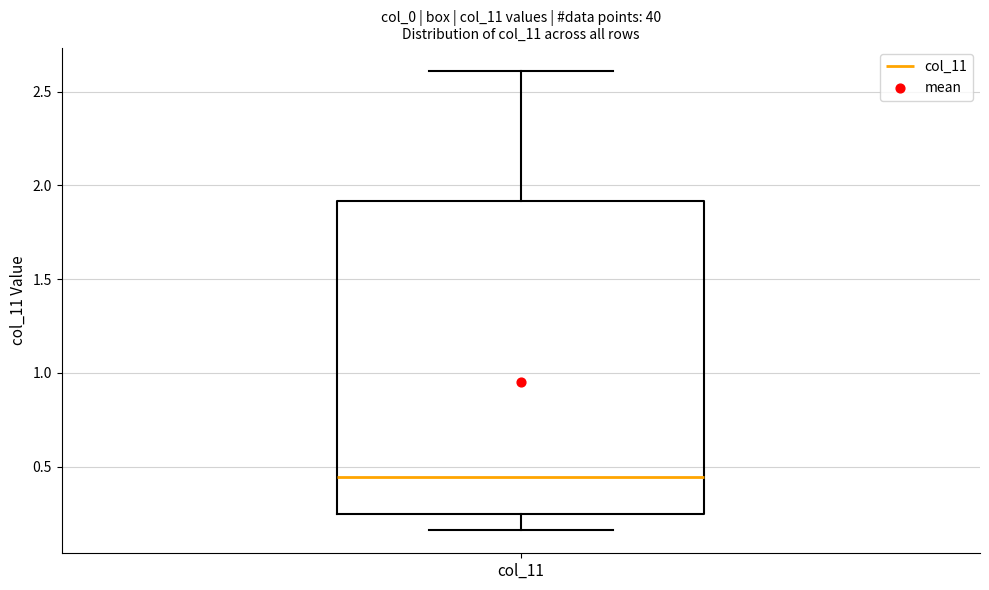

Where is the upper edge of the box for col_11 on the y-axis? The values are not printed on the chart, so give them approximately, as read against the axis.

1.90